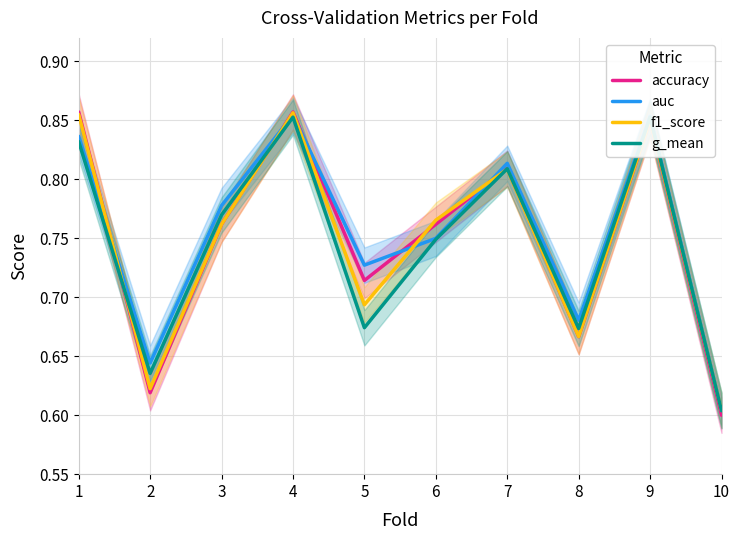

What value does the accuracy series have at 10?

0.6